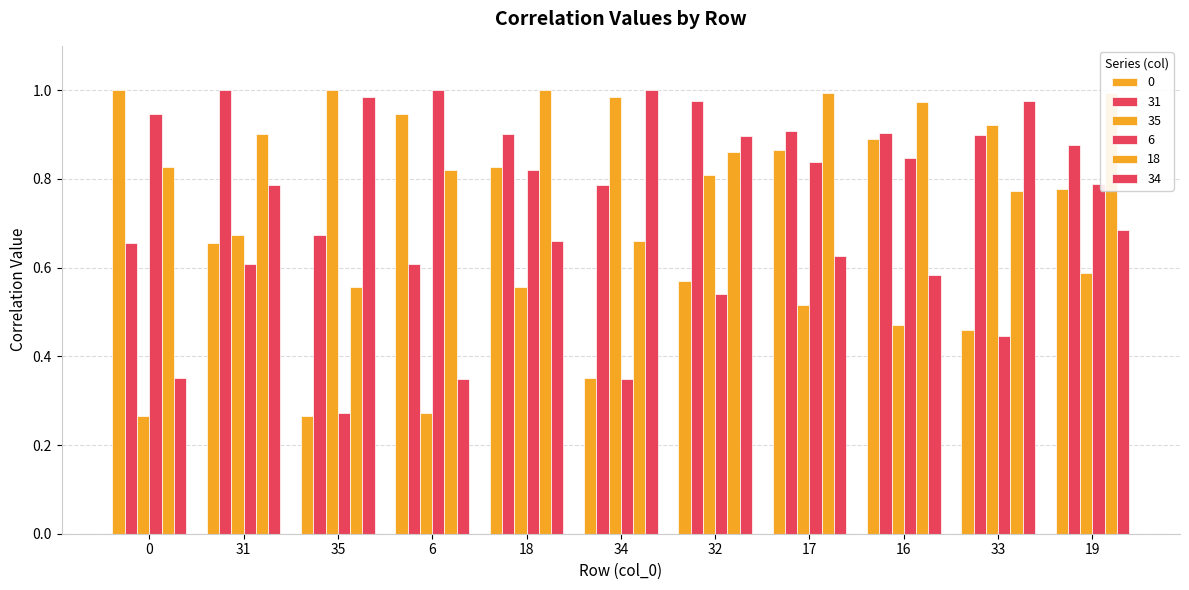

What is the smallest value displayed?

0.3